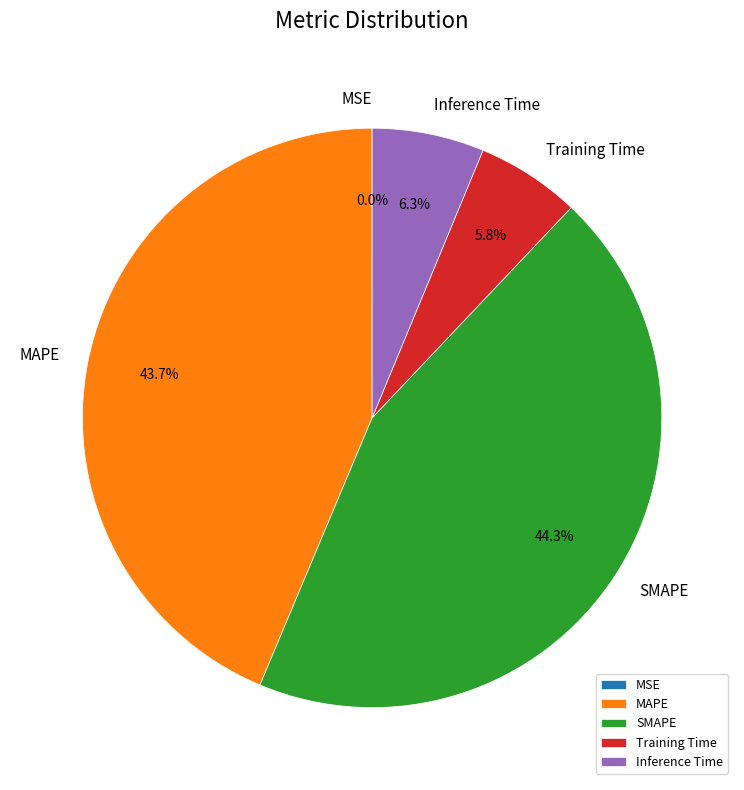

What percentage is the Inference Time slice, to the nearest percent?

6%